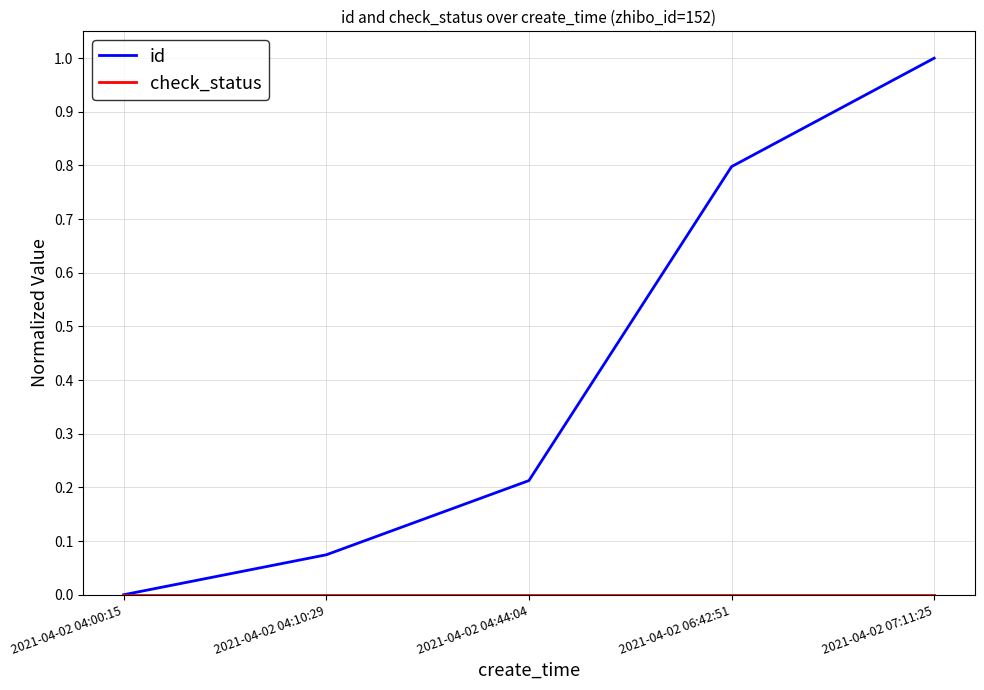

What is the difference between the highest and lowest values at 2021-04-02 06:42:51?

0.8